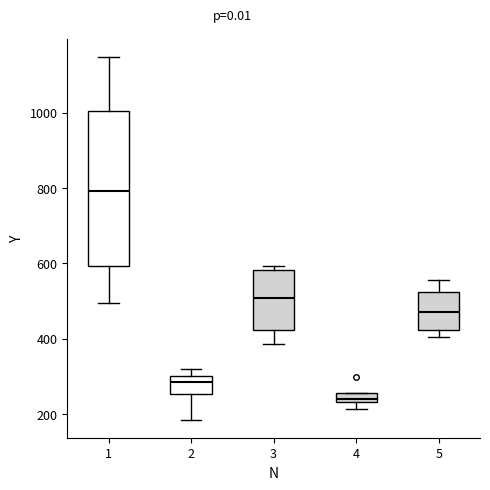

Where is the lower edge of the box at x = 2 on the y-axis? The values are not printed on the chart, so give them approximately, as read against the axis.

260